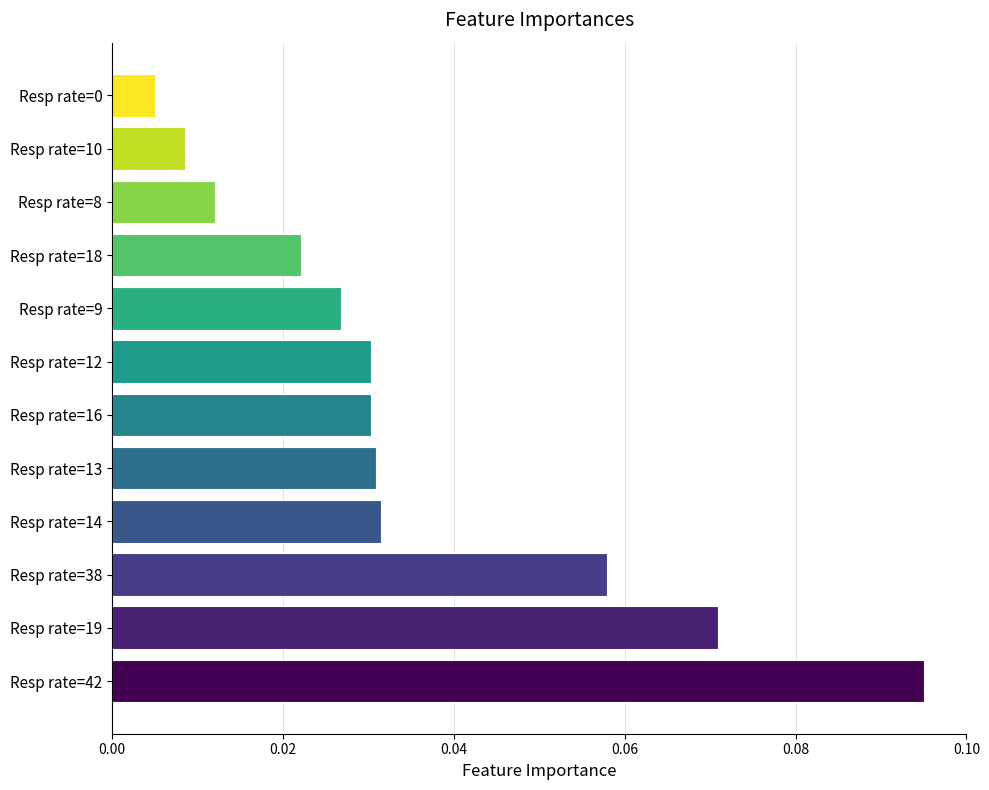

Which label corresponds to the largest value in the chart?

Resp rate=42